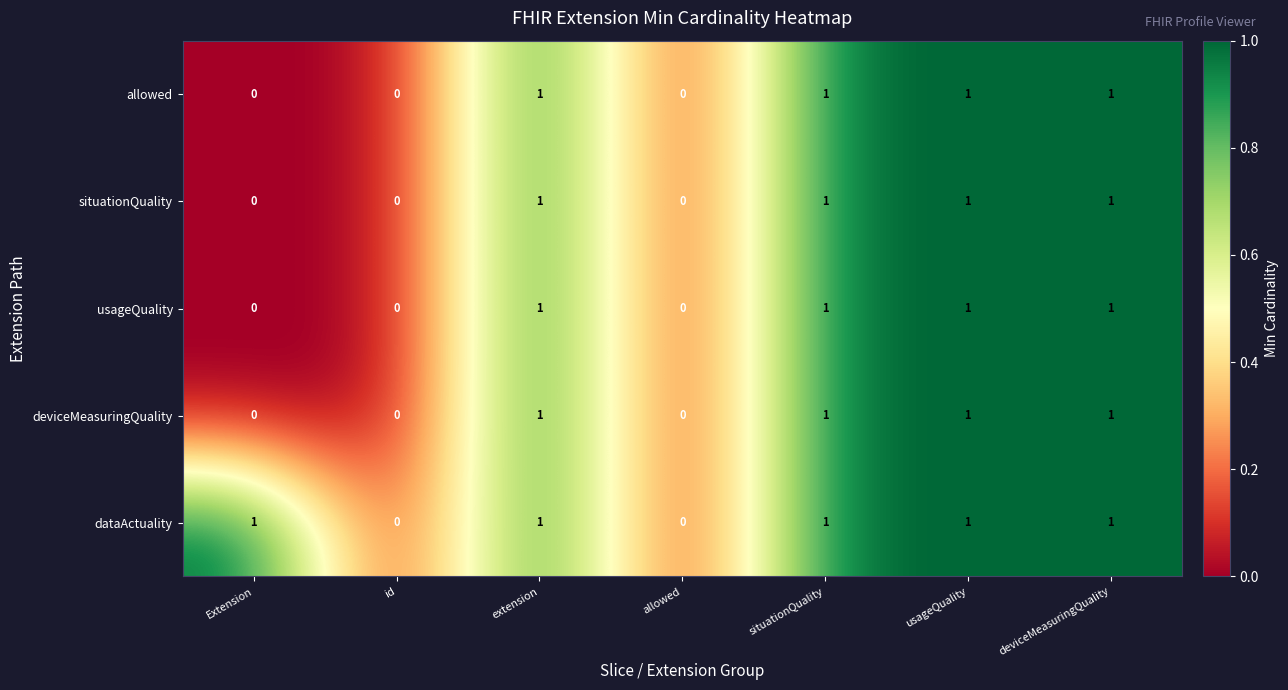

Count the situationQuality values in the range 0 to 1.

7